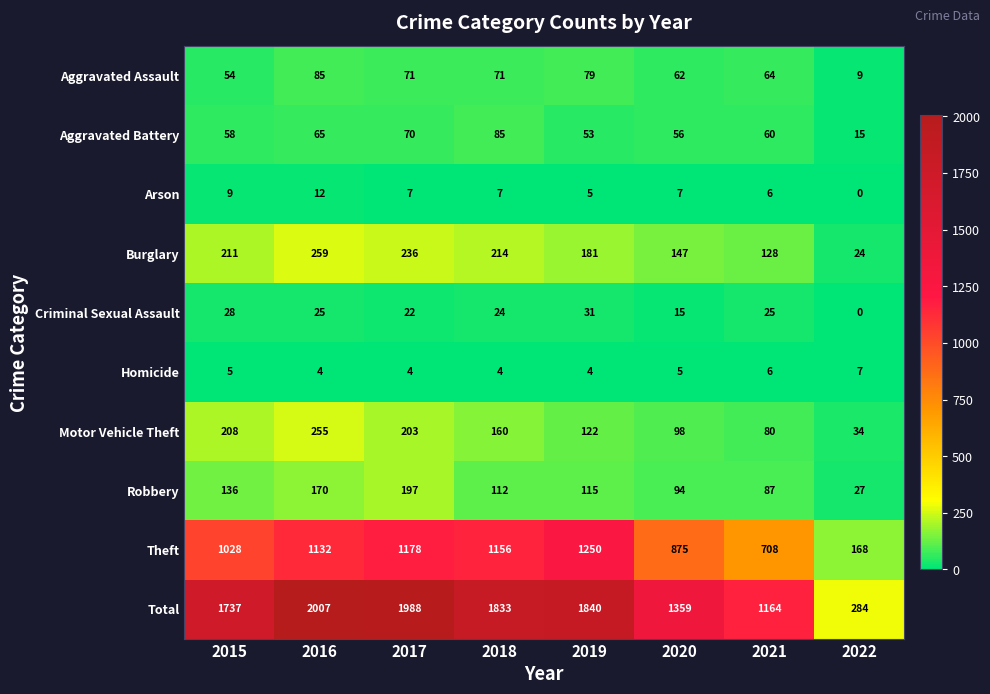

Is it true that Total equals 1359 at 2020?

True